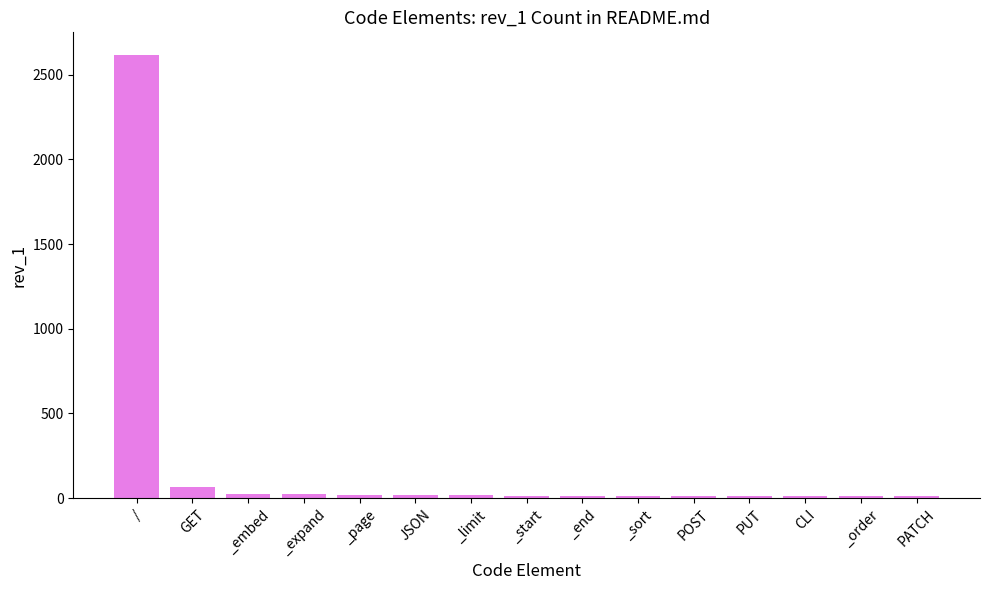

What is the difference between the values at CLI and _embed?

16